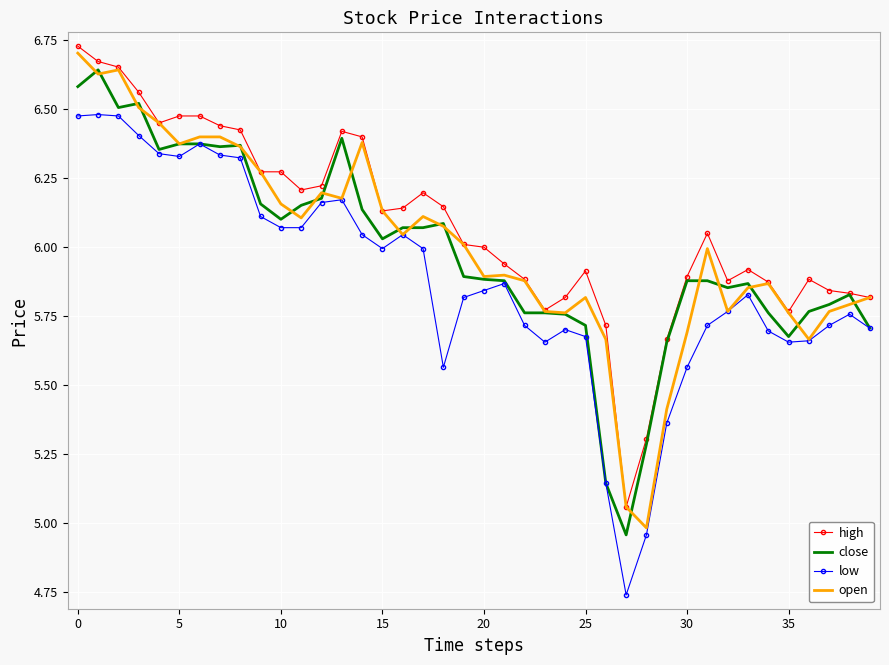

In high, how many points are lower than both neighbors (excluding endpoints)?

7